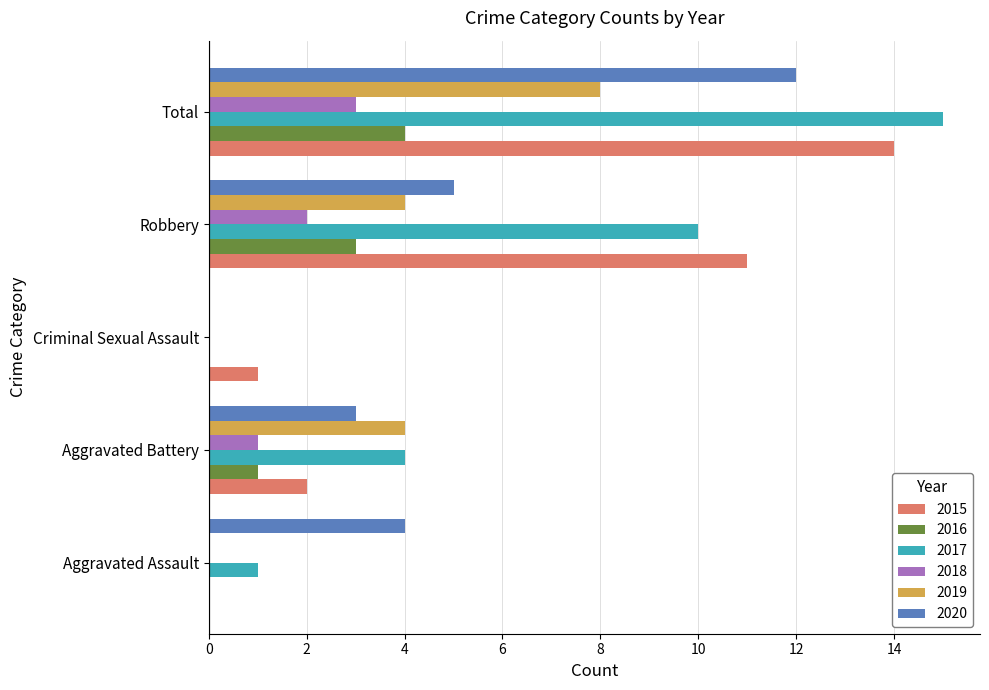

What is the sum of all 2019 values?

16